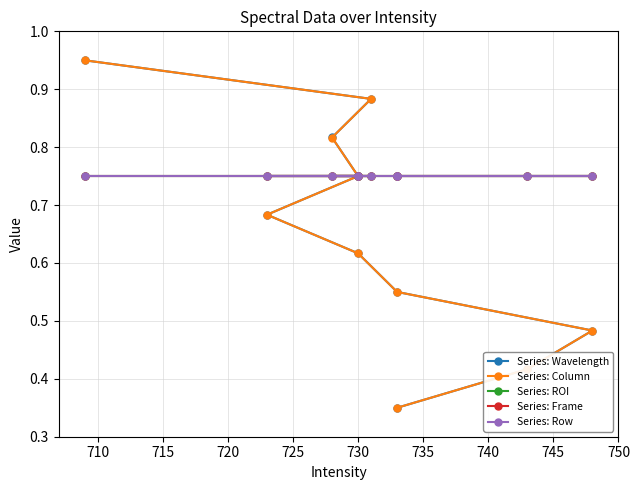

Is the value of Series: Column at 750 greater than the value of Series: ROI at 740?

Yes